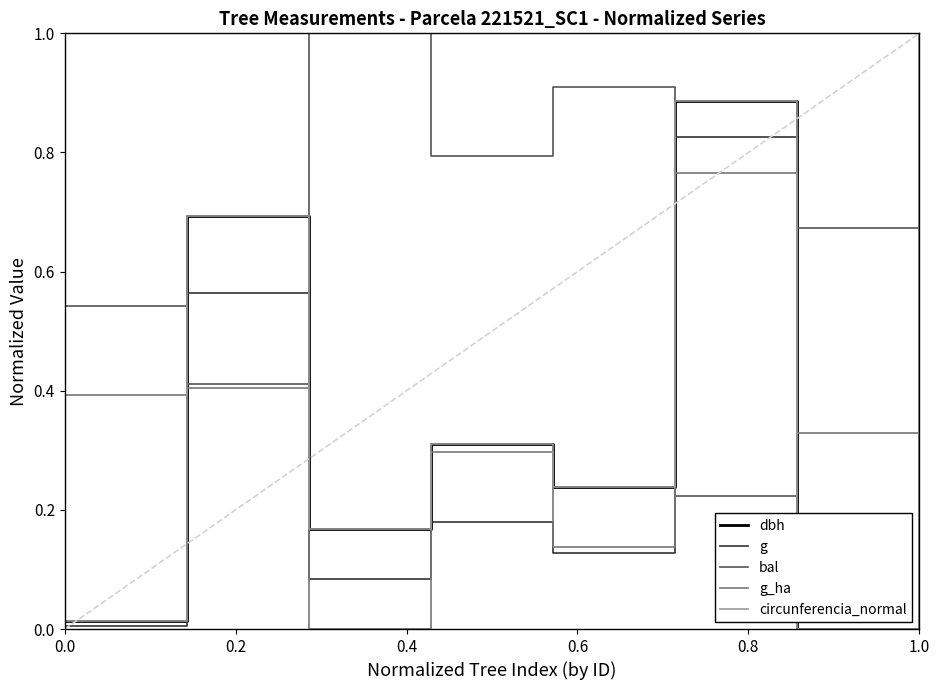

Which series has the largest total across all categories?

bal